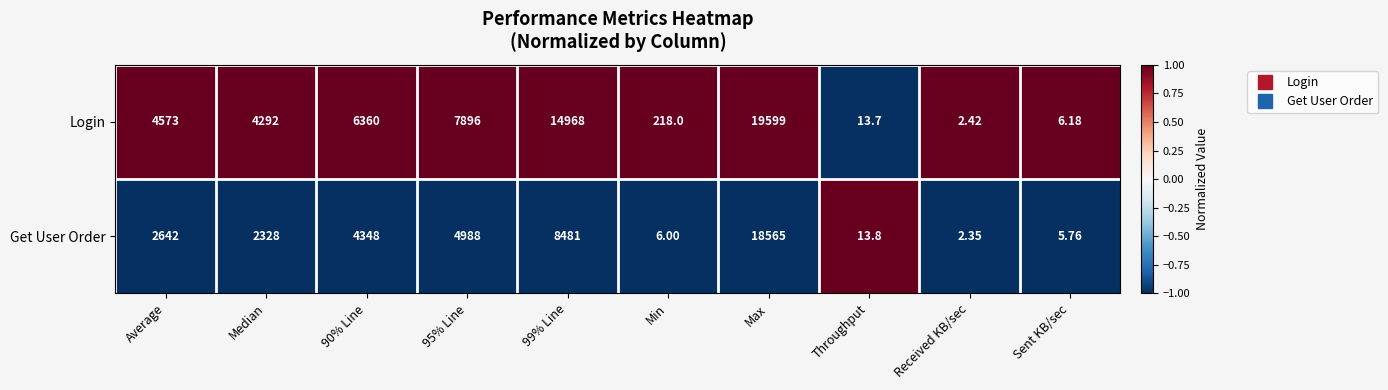

Which label corresponds to the smallest value in the chart?

Received KB/sec